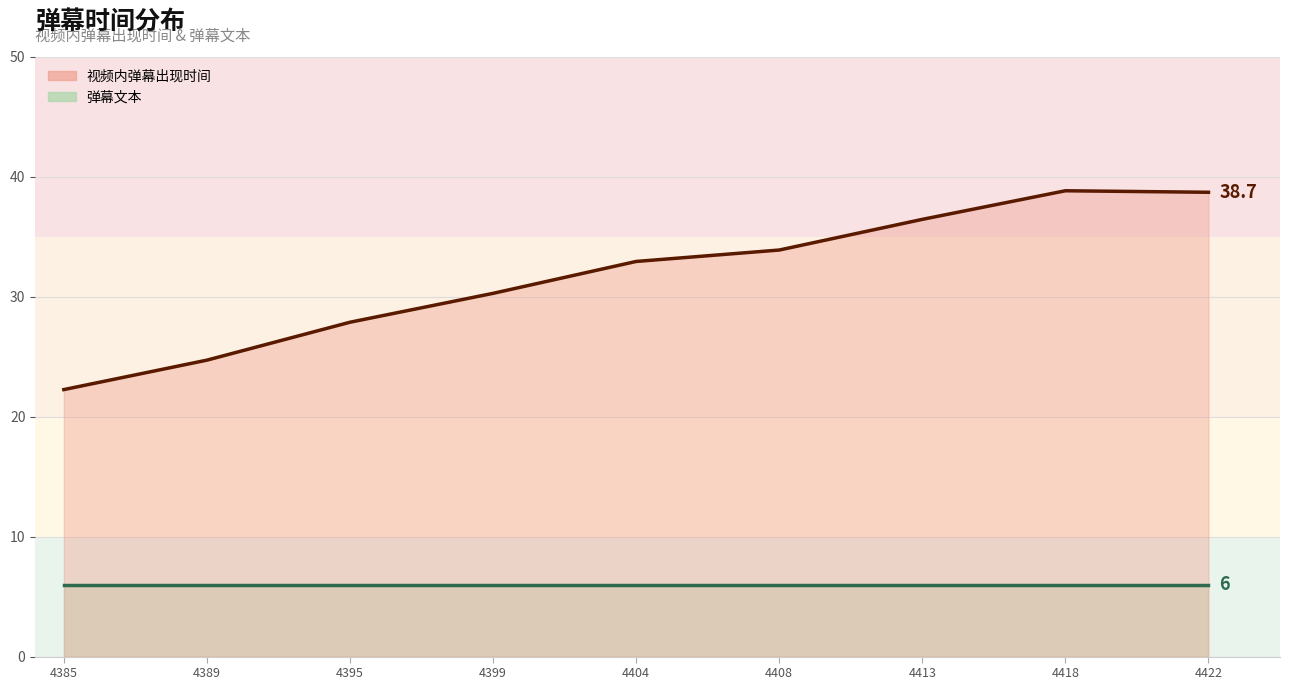

Reading left to right, extract all data points from this chart.

视频内弹幕出现时间: 1675834389=24.7	1675834395=27.9	1675834399=30.3	1675834404=32.9	1675834408=33.9	1675834413=36.4	1675834418=38.8	1675834422=38.7	1675834385=22.3
弹幕文本: 1675834389=6.0	1675834395=6.0	1675834399=6.0	1675834404=6.0	1675834408=6.0	1675834413=6.0	1675834418=6.0	1675834422=6.0	1675834385=6.0